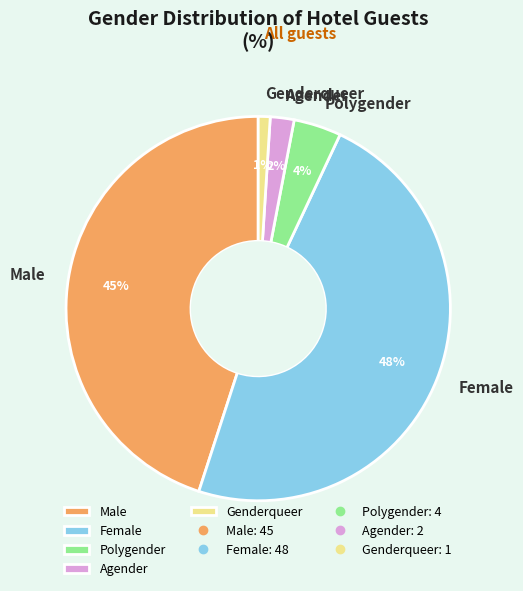

True or false: Polygender accounts for 4% of the total.

True